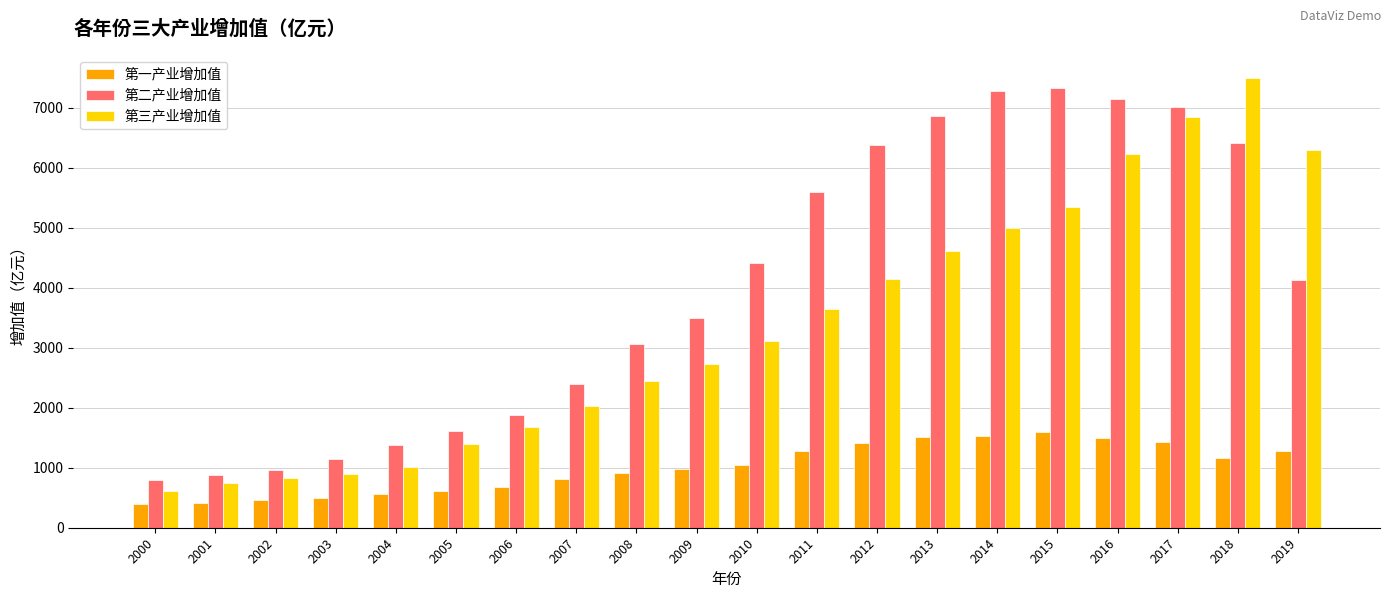

Between 2004 and 2012, which series saw the biggest shift?

第二产业增加值